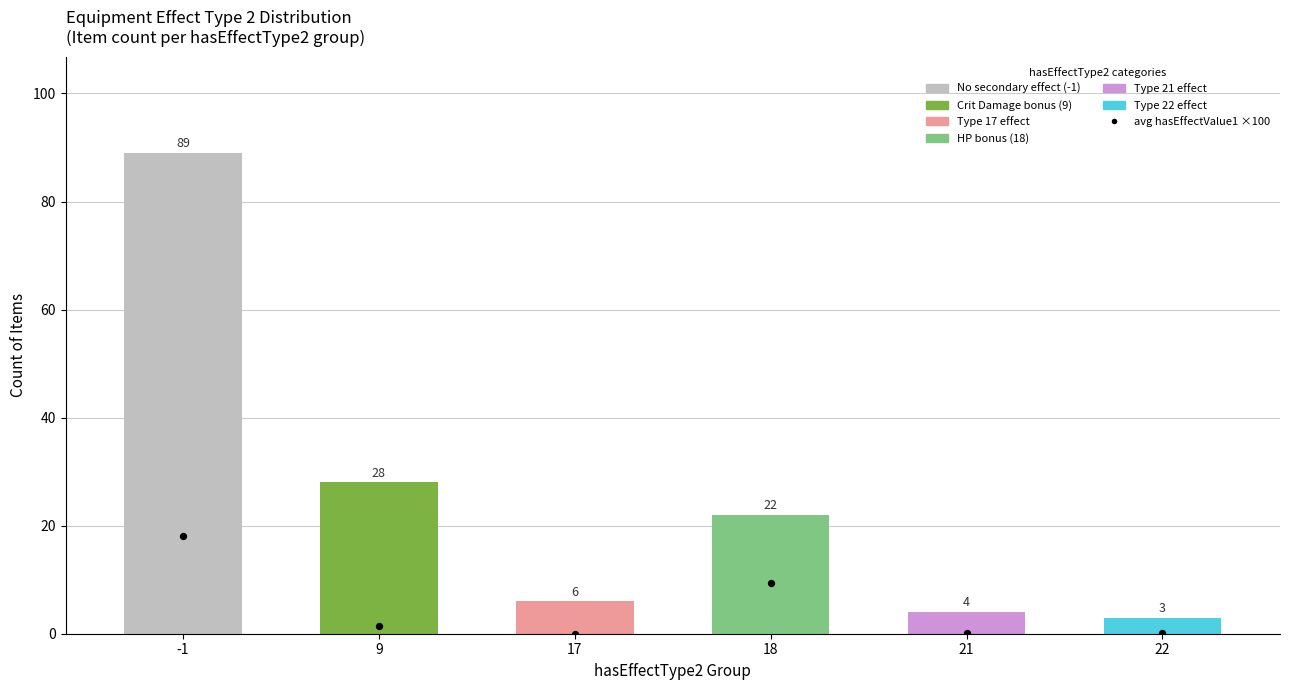

What is the total value across all series at 18?

31.3